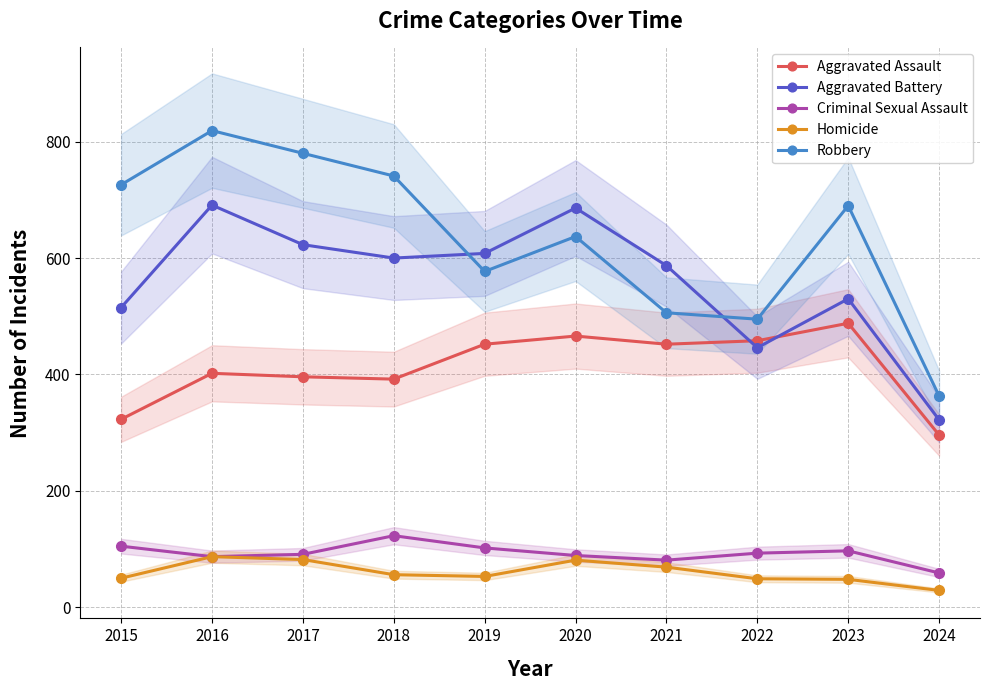

Where does the Aggravated Assault series first go above 452?

2020